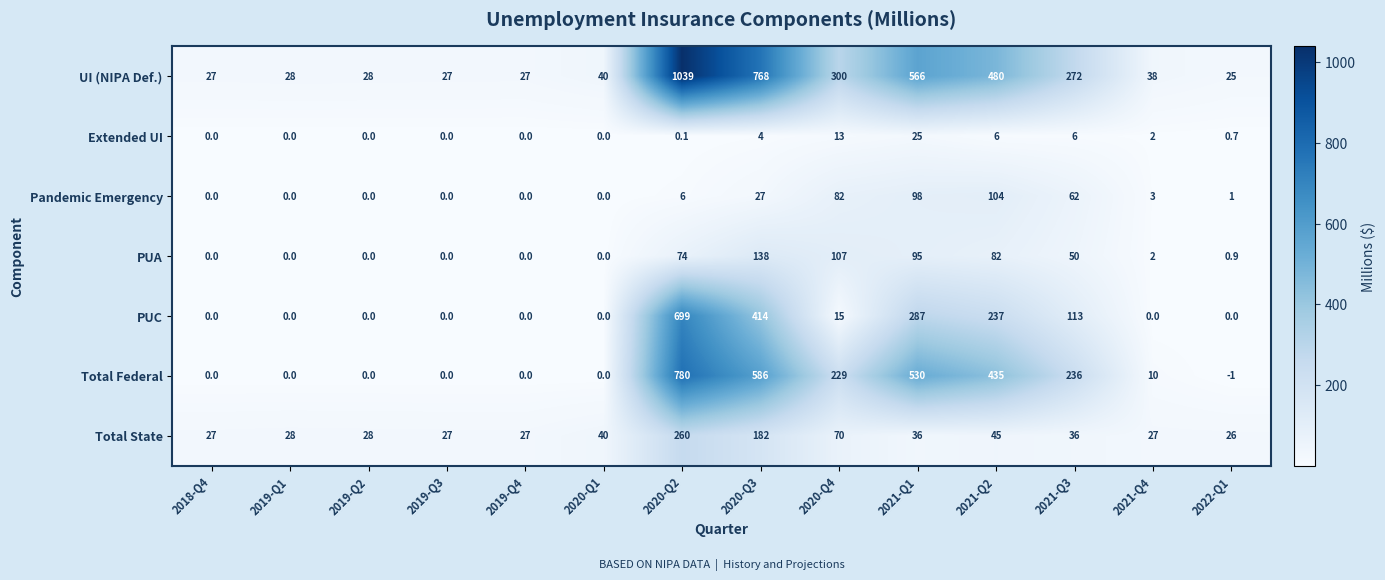

Where is Extended UI nearest to the value 12?

2020-Q4